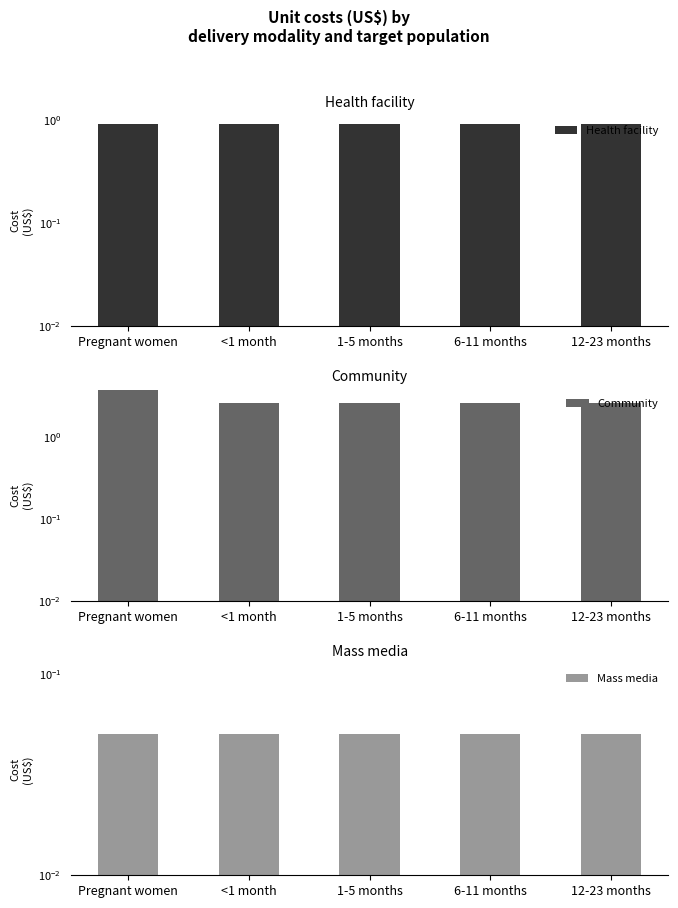

At which category does the chart reach its minimum across all series?

Pregnant women